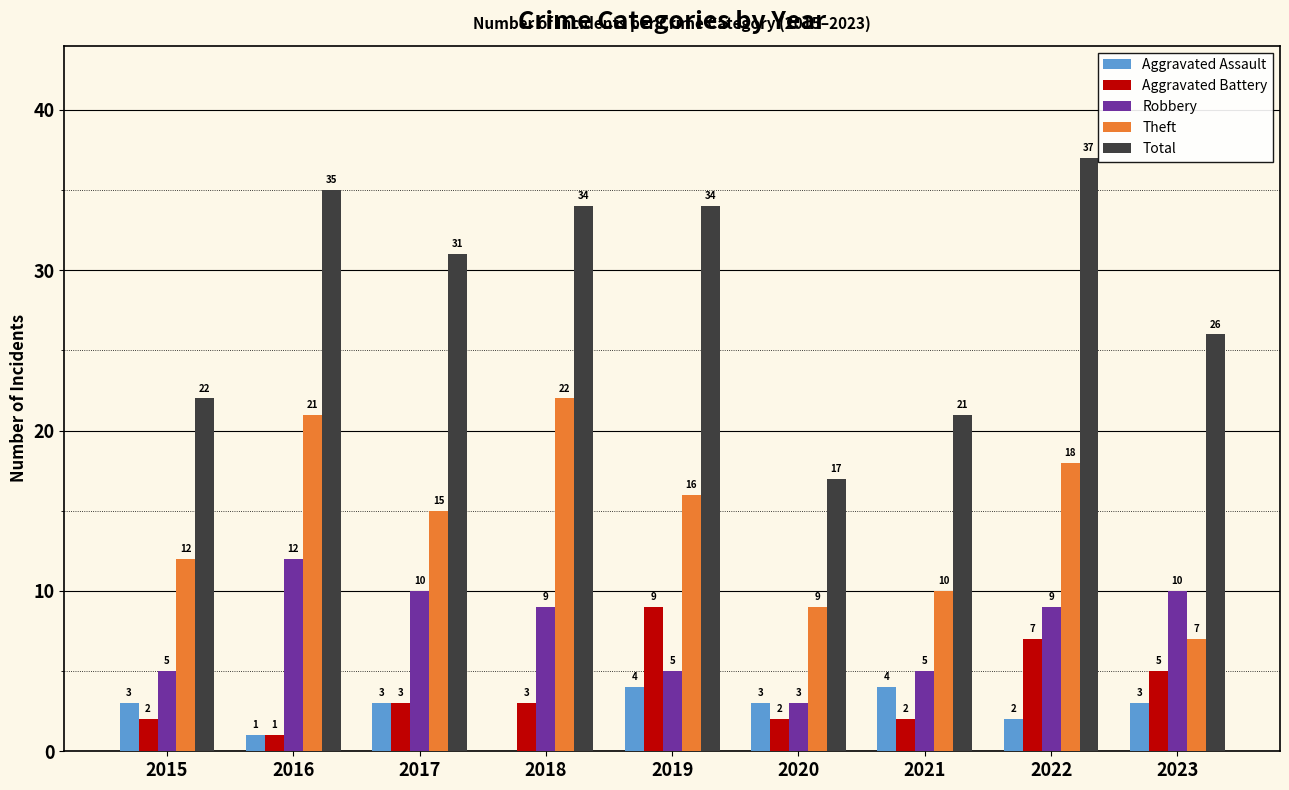

Is it true that Aggravated Assault equals 5 at 2015?

False